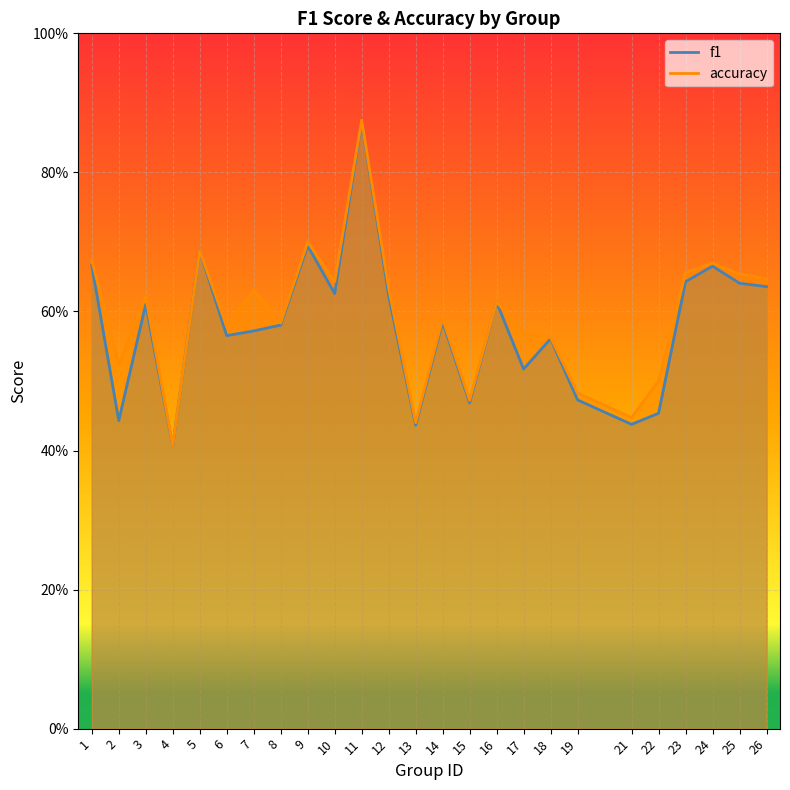

Which category has the highest value across all series?

11